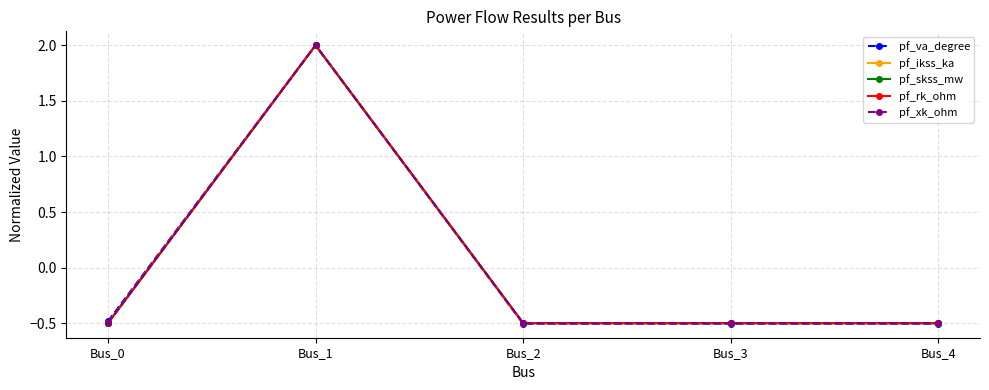

Which category has the highest value across all series?

Bus_1